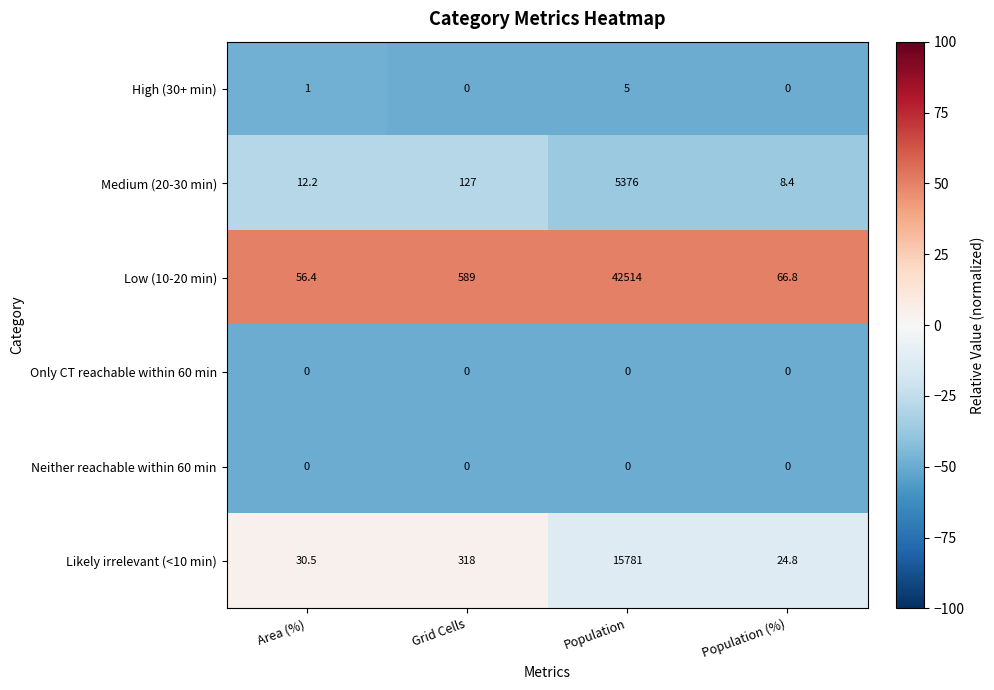

How many distinct data groups are displayed?

6